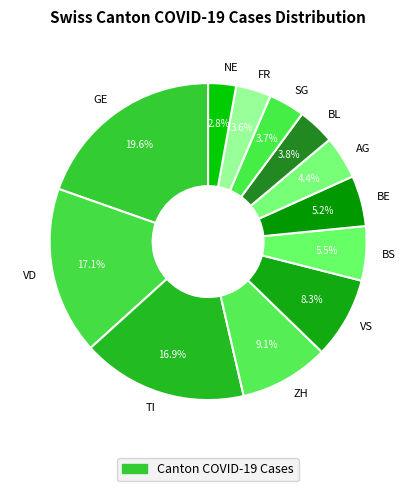

Which category has the biggest portion of the pie?

GE